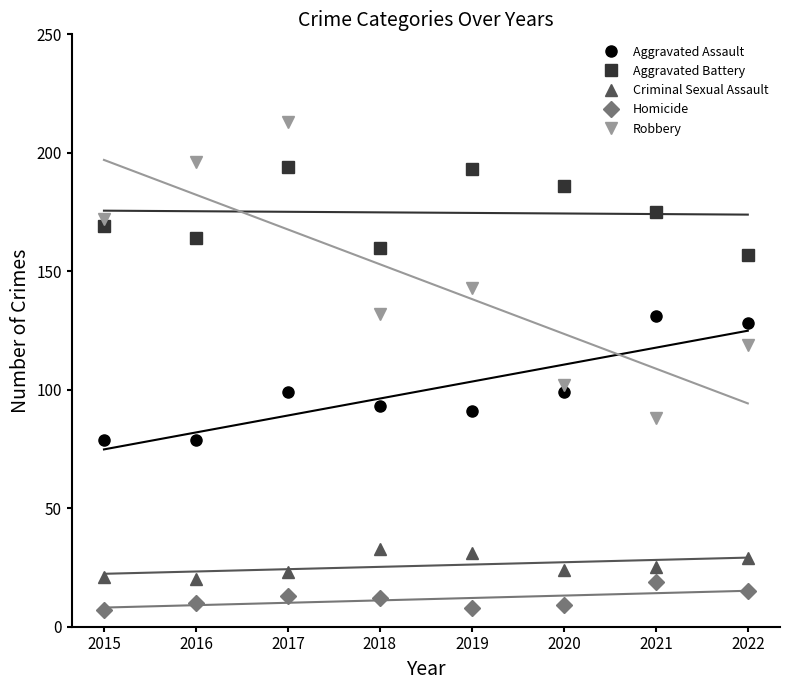

Which category has the highest value in the Homicide series?

2021